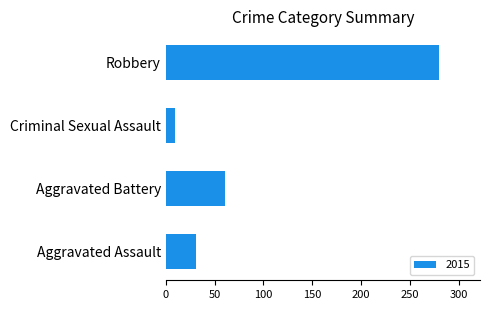

Reading bottom to top, transcribe all the data shown in this chart.

Aggravated Assault=31	Aggravated Battery=61	Criminal Sexual Assault=9	Robbery=280